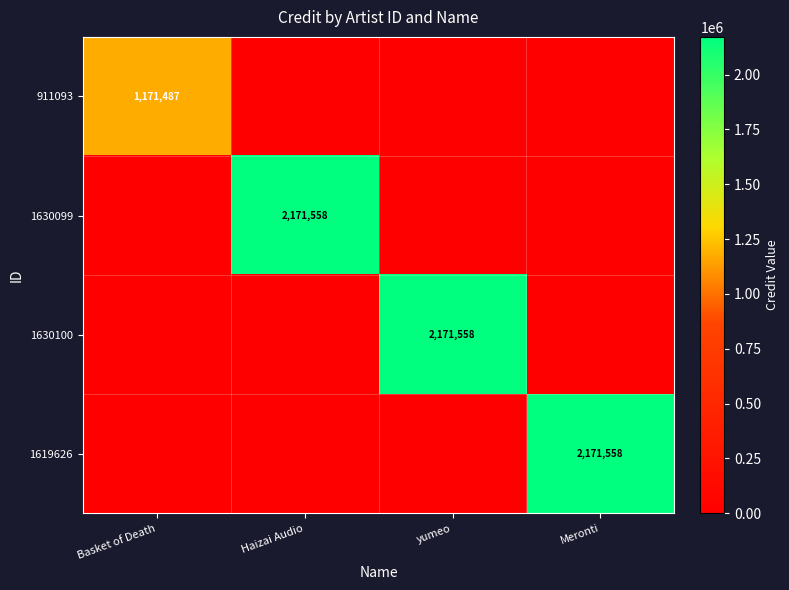

The 911093 series shows 412056 at Basket of Death. True or false?

False